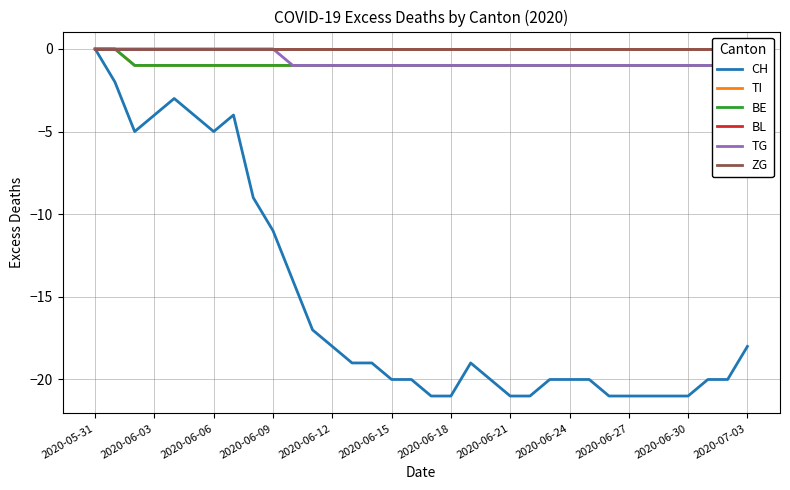

The CH series shows 7 at 2020-05-31. True or false?

False